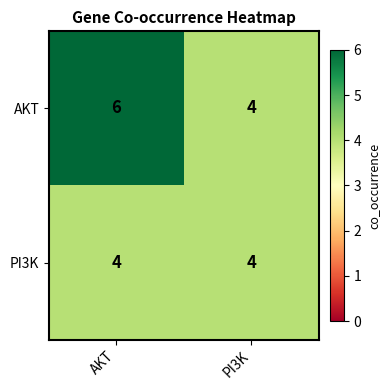

What is the sum of the AKT values at AKT and PI3K?

10